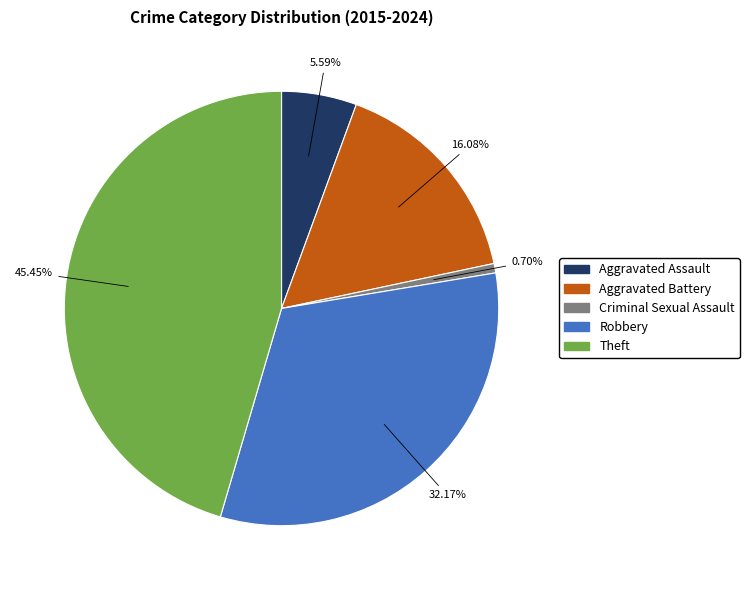

To the nearest percent, what is the combined percentage of Robbery and Aggravated Assault?

38%